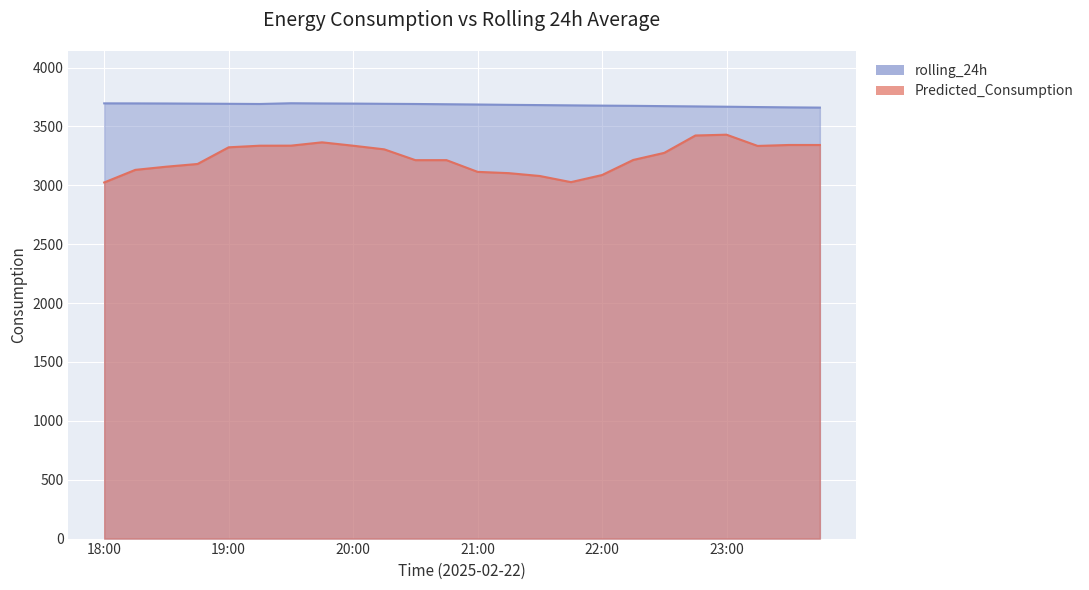

How many interior local valleys does the rolling_24h series have?

1